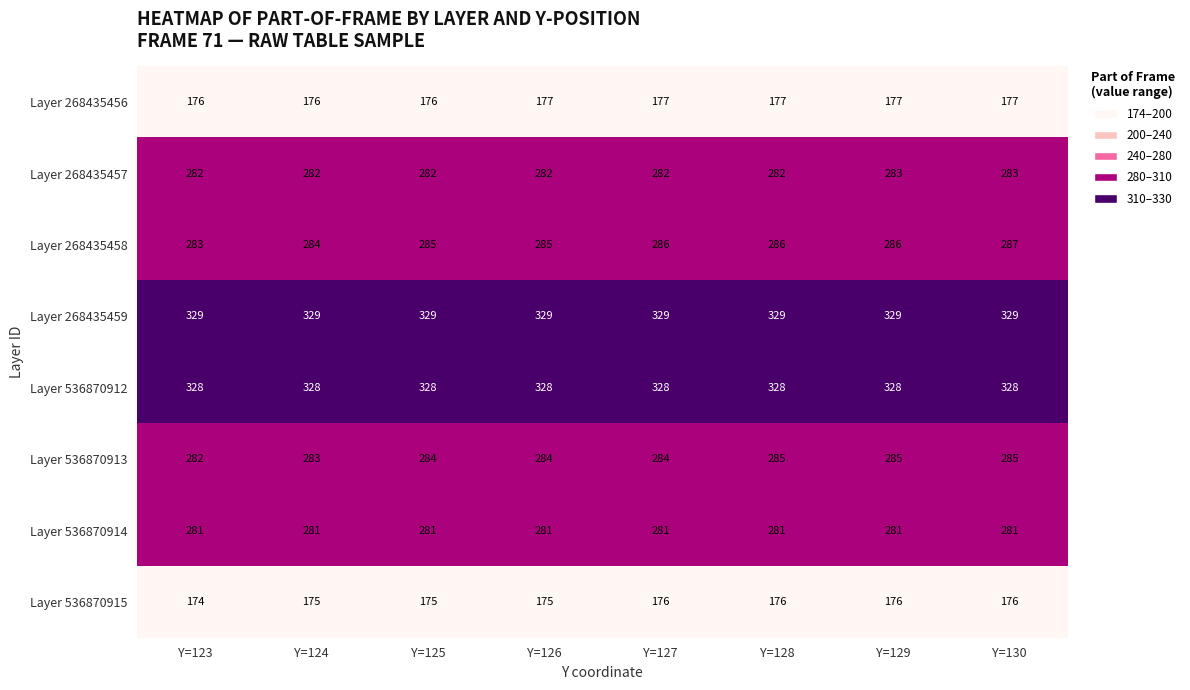

At which category is the sum across all series the highest?

Y=130